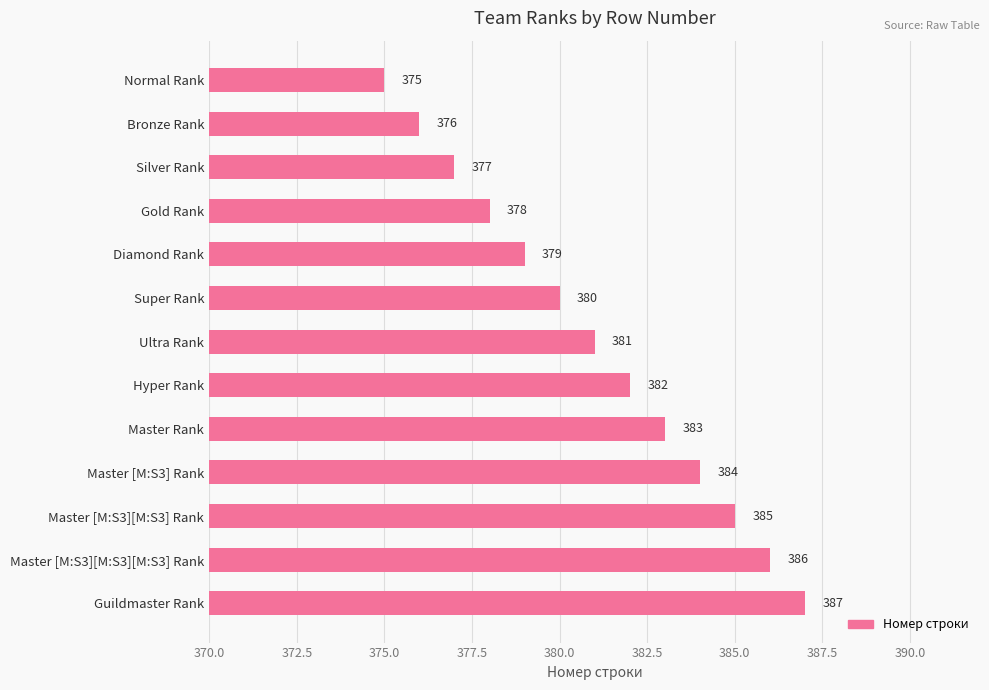

What is the average value?

381